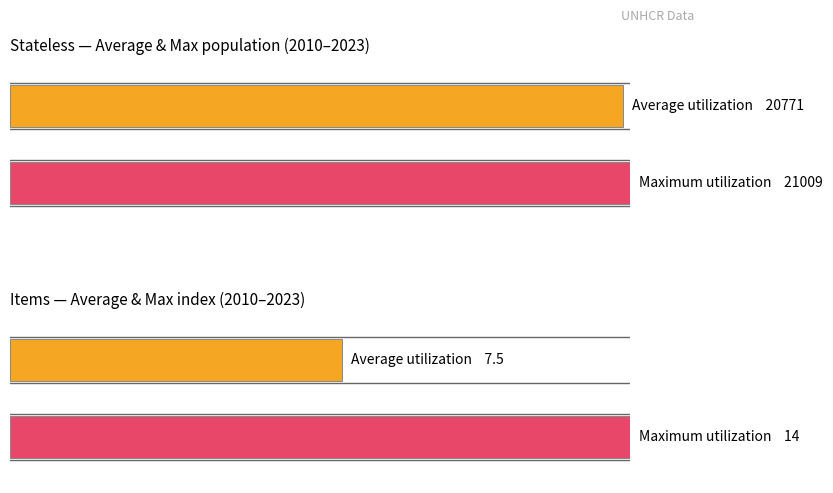

Which series changed the most between 2013 and 2021?

Average utilization